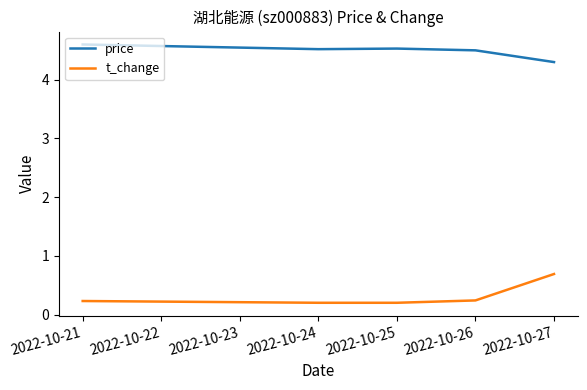

At 2022-10-25, list the series in order from smallest to largest.

t_change, price